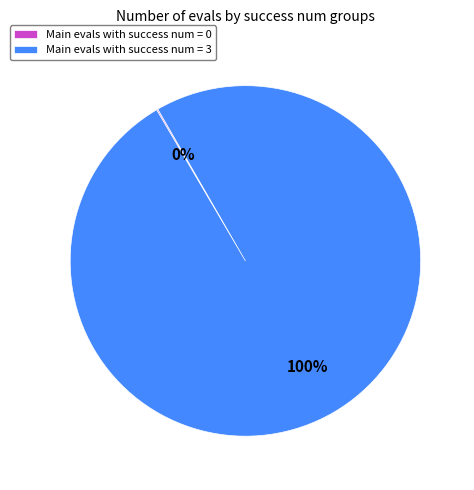

To the nearest percent, what is the difference between the largest and smallest slice percentages?

100%